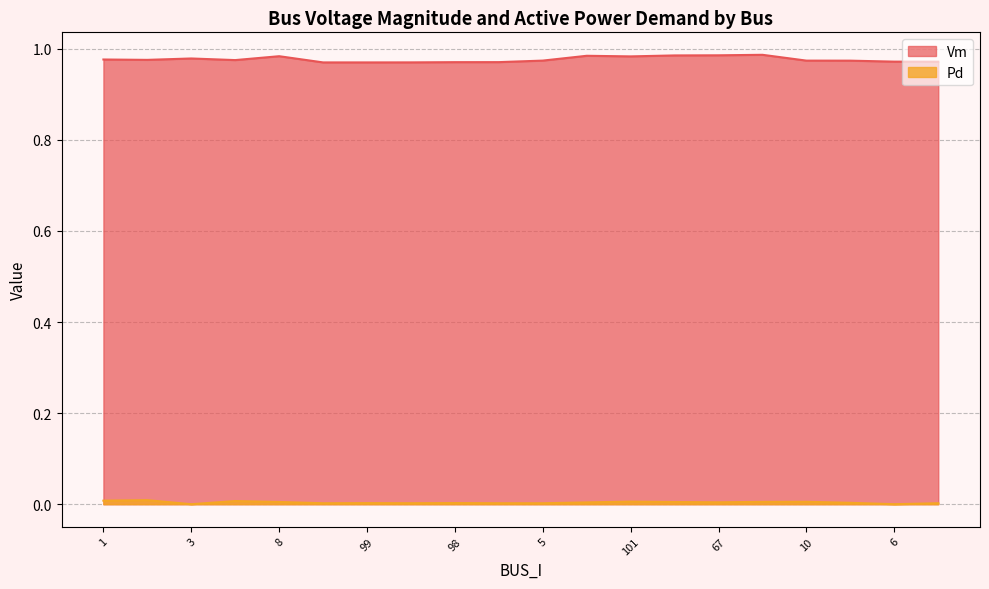

Reading left to right, transcribe all the data shown in this chart.

Vm: 1.0	1.0	1.0	1.0	1.0	1.0	1.0	1.0	1.0	1.0	1.0	1.0	1.0	1.0	1.0	1.0	1.0	1.0	1.0	1.0
Pd: 0.0	0.0	0.0	0.0	0.0	0.0	0.0	0.0	0.0	0.0	0.0	0.0	0.0	0.0	0.0	0.0	0.0	0.0	0.0	0.0